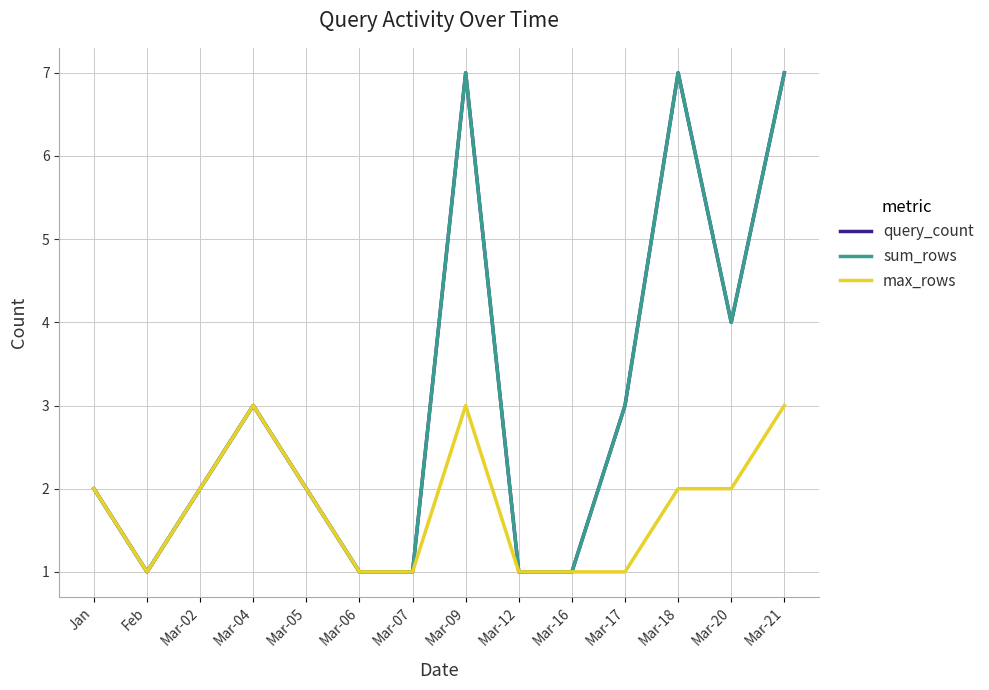

True or false: sum_rows and max_rows cross at least once.

False